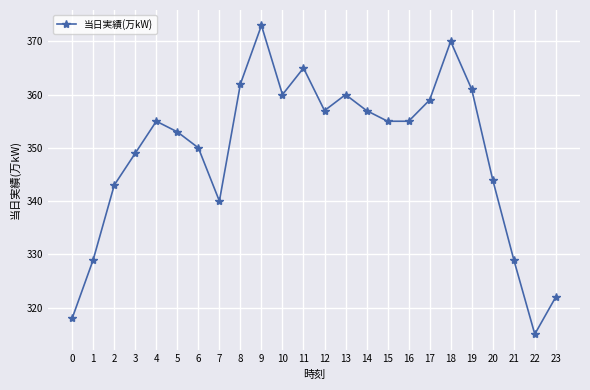

The value at 15 is 355. True or false?

True